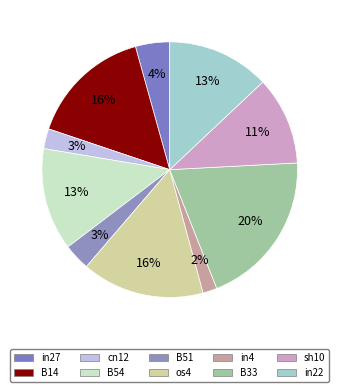

What percentage is the B51 slice, to the nearest percent?

3%